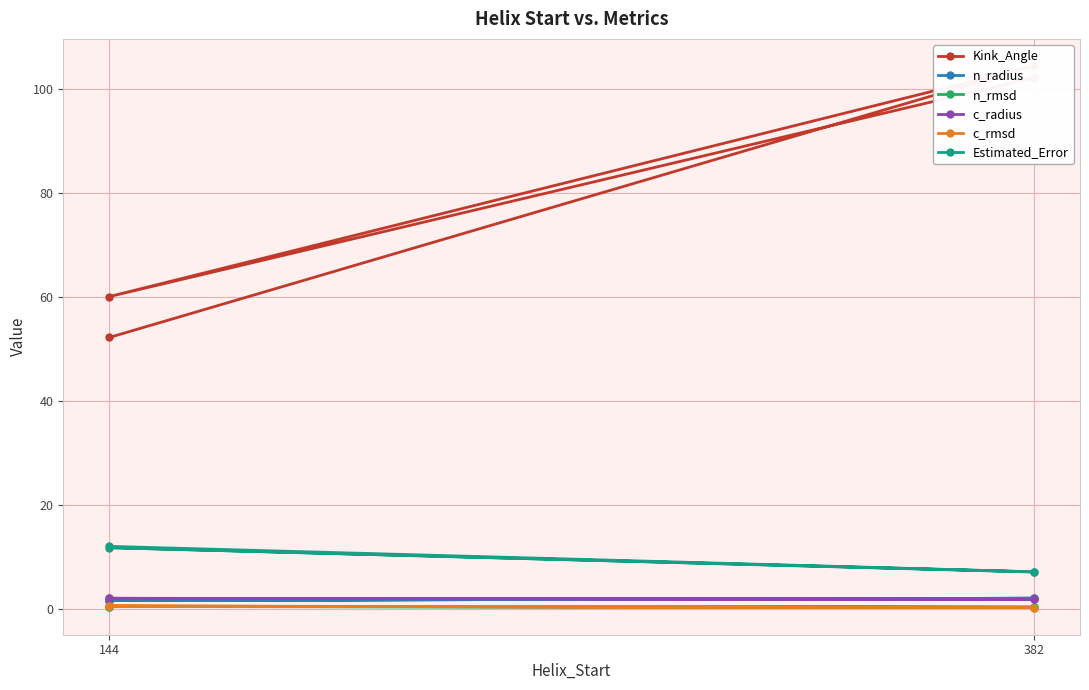

How many data points does each series have?

4